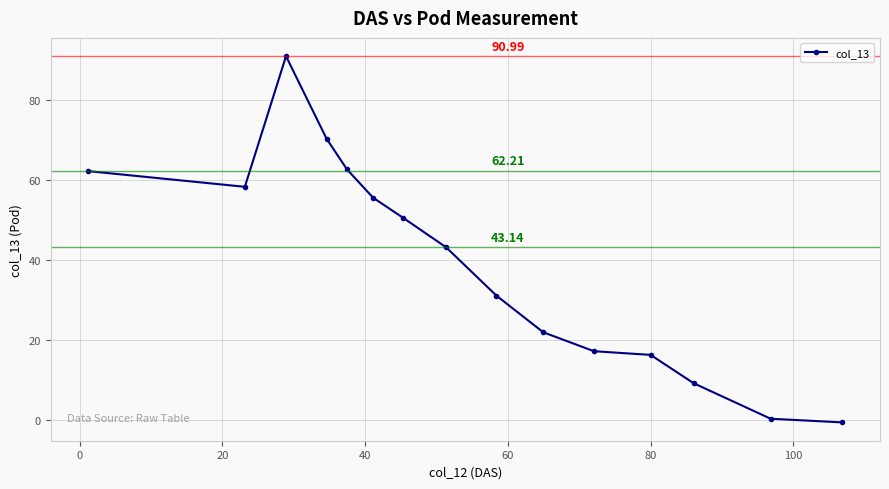

What is the difference between the maximum and minimum values?

91.7